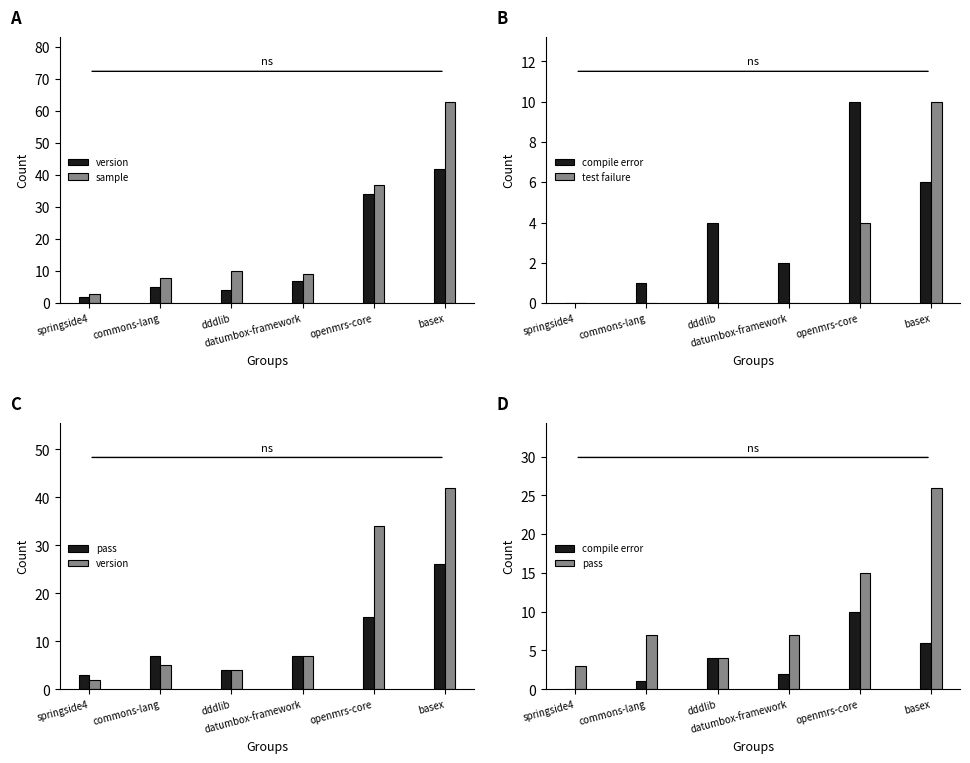

At which label does compile error reach its minimum?

springside4